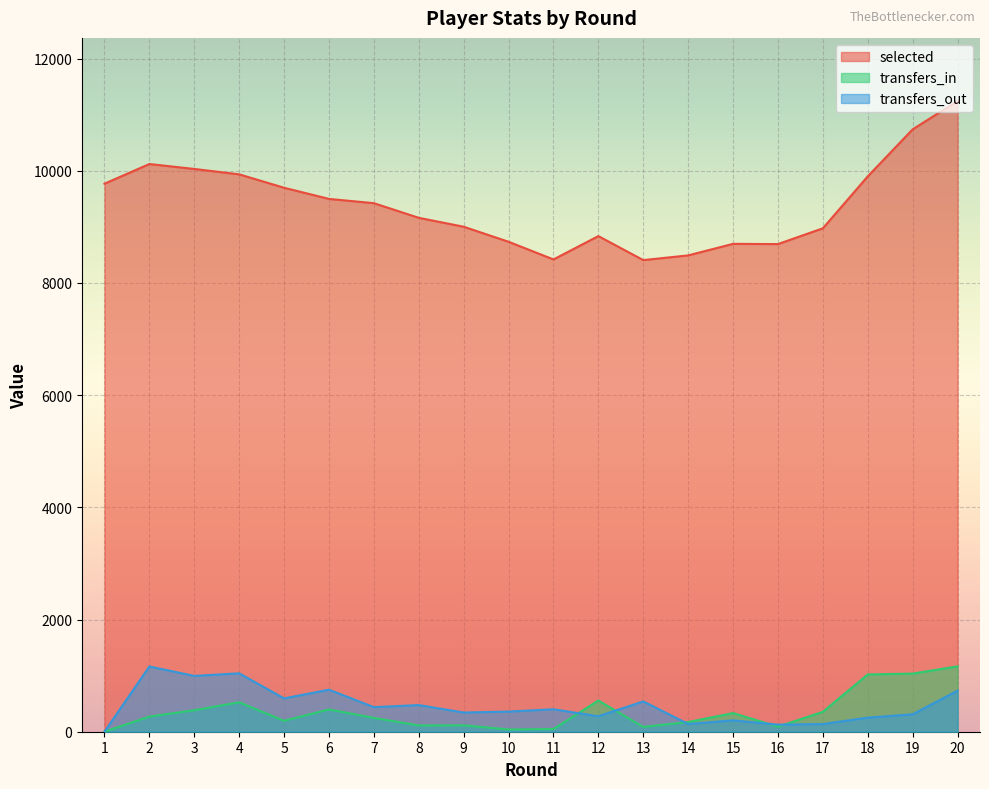

True or false: transfers_out has more than 1 points higher than both neighbors.

True